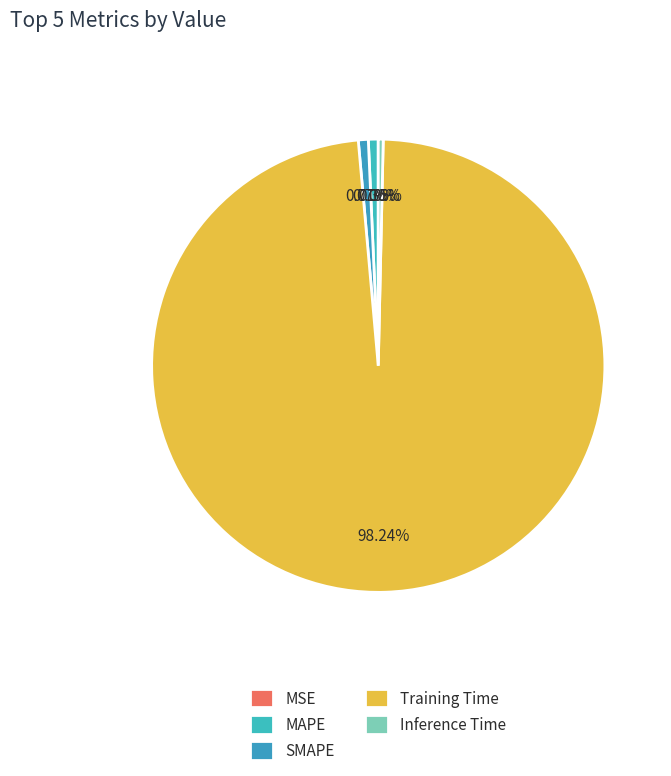

Does Training Time account for over 50% of the chart?

Yes